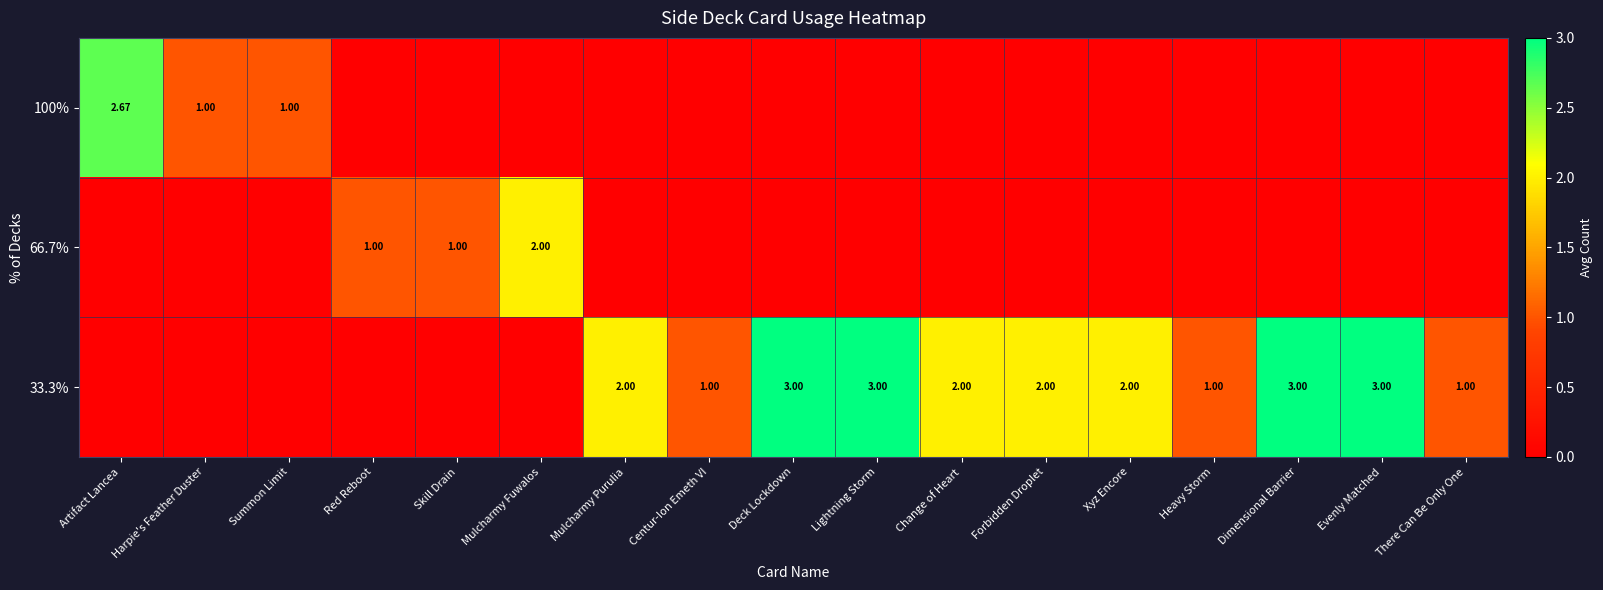

True or false: 100% has a value of 0.0 at Lightning Storm.

True